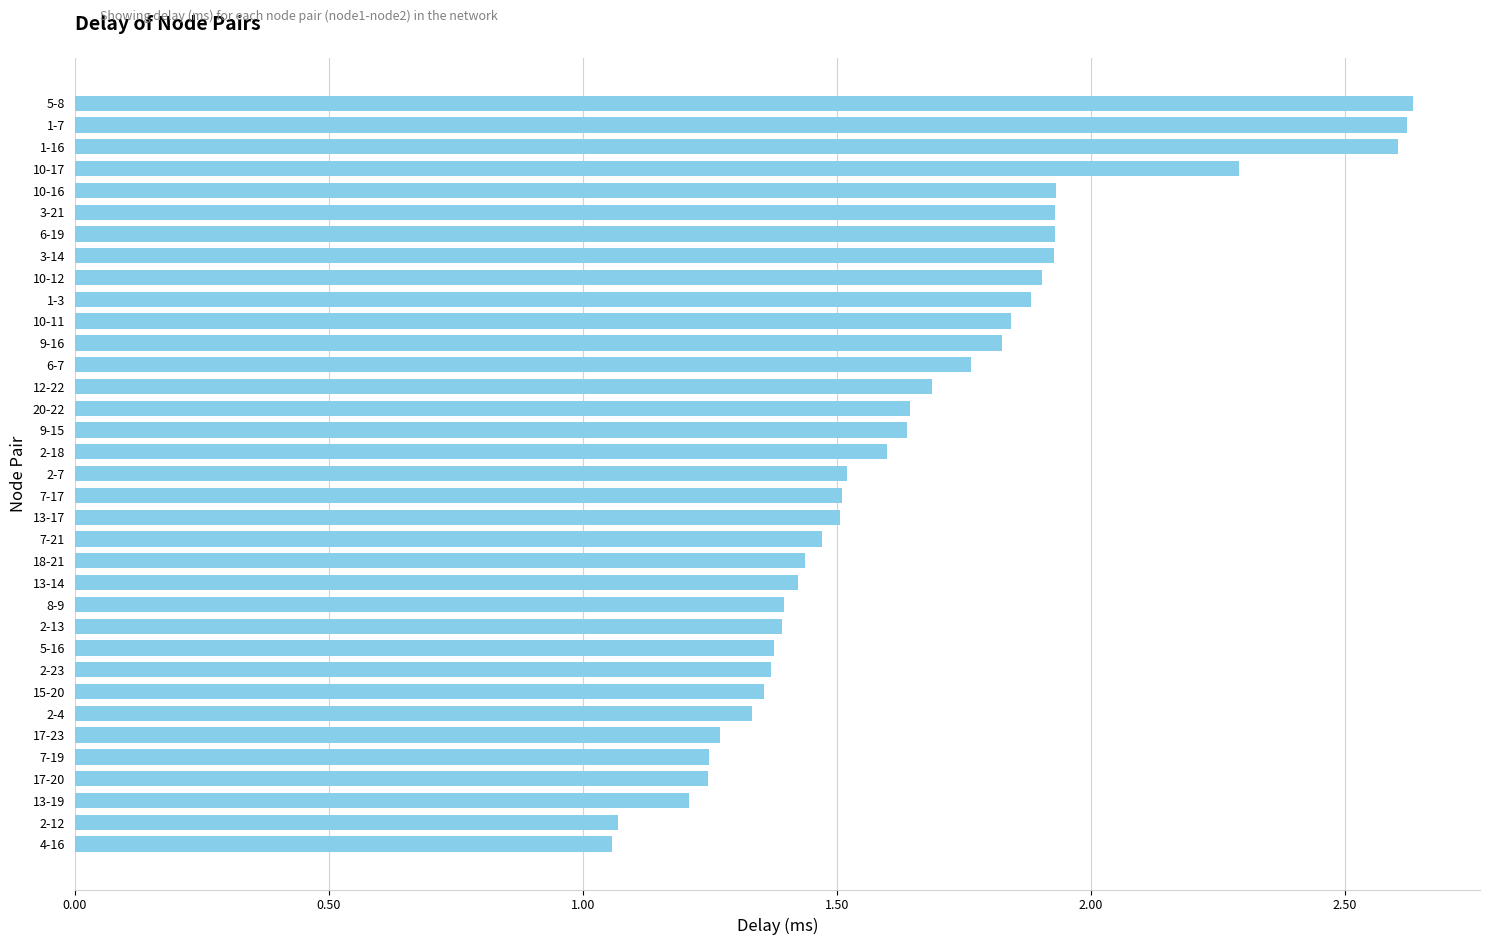

What is the difference between the values at 13-19 and 6-7?

0.6